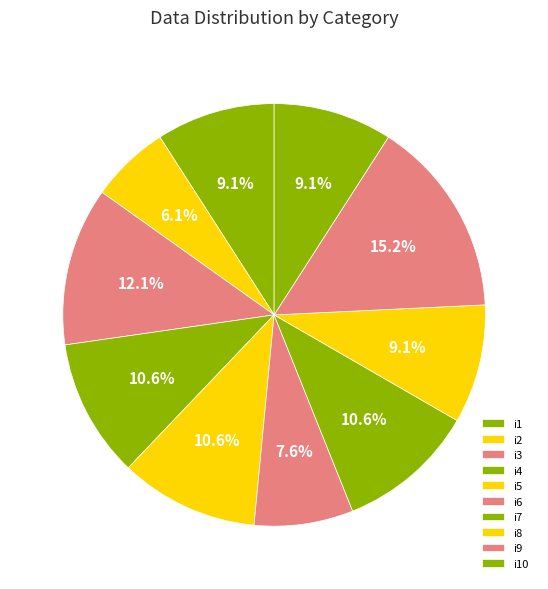

How much of the chart is everything except i8?

90.9%